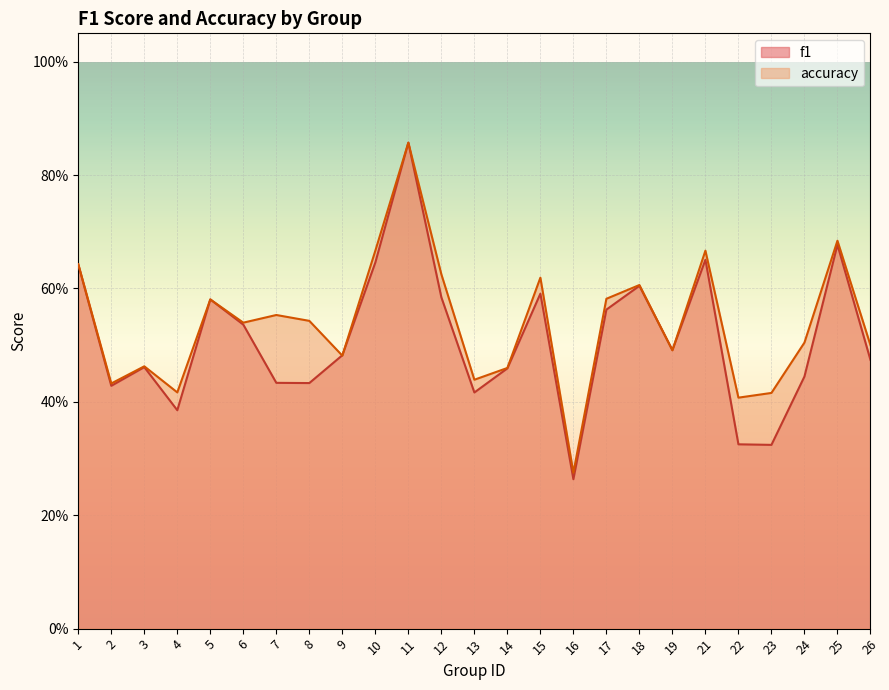

What is the total value across all series at 17?

1.1